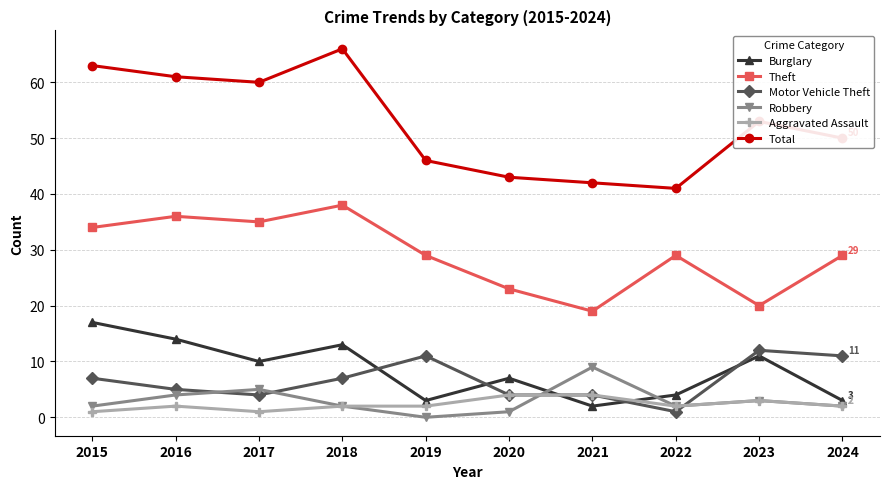

True or false: Theft and Aggravated Assault cross at least once.

False